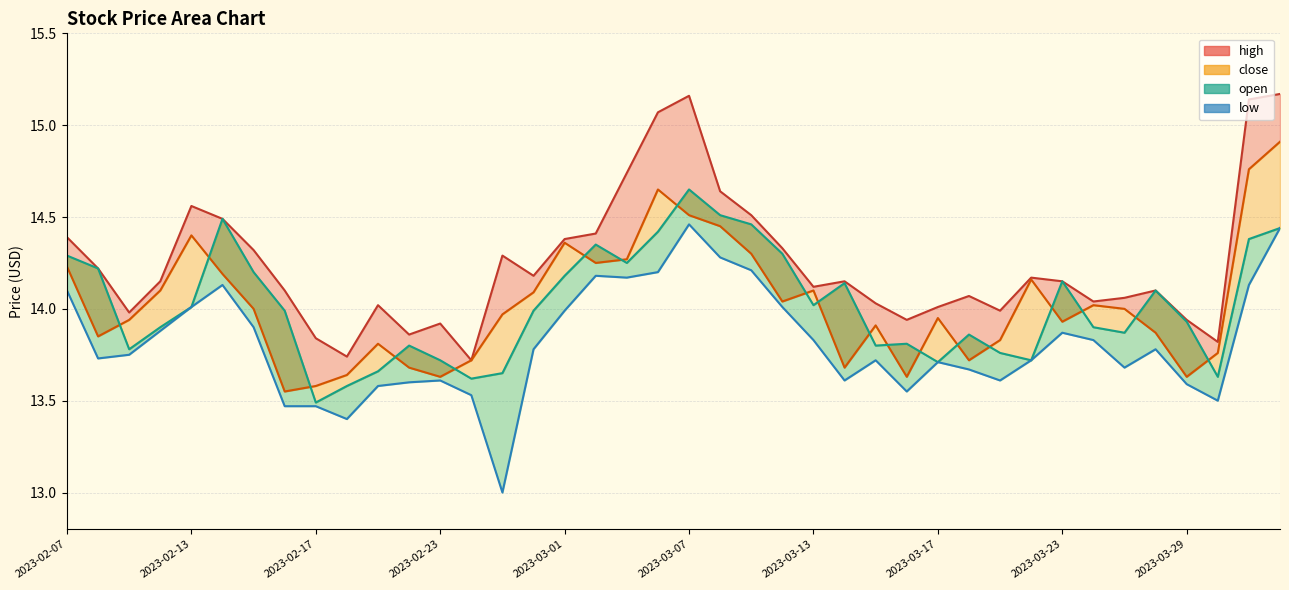

The value at 2023-03-07 is 7.9. True or false?

False